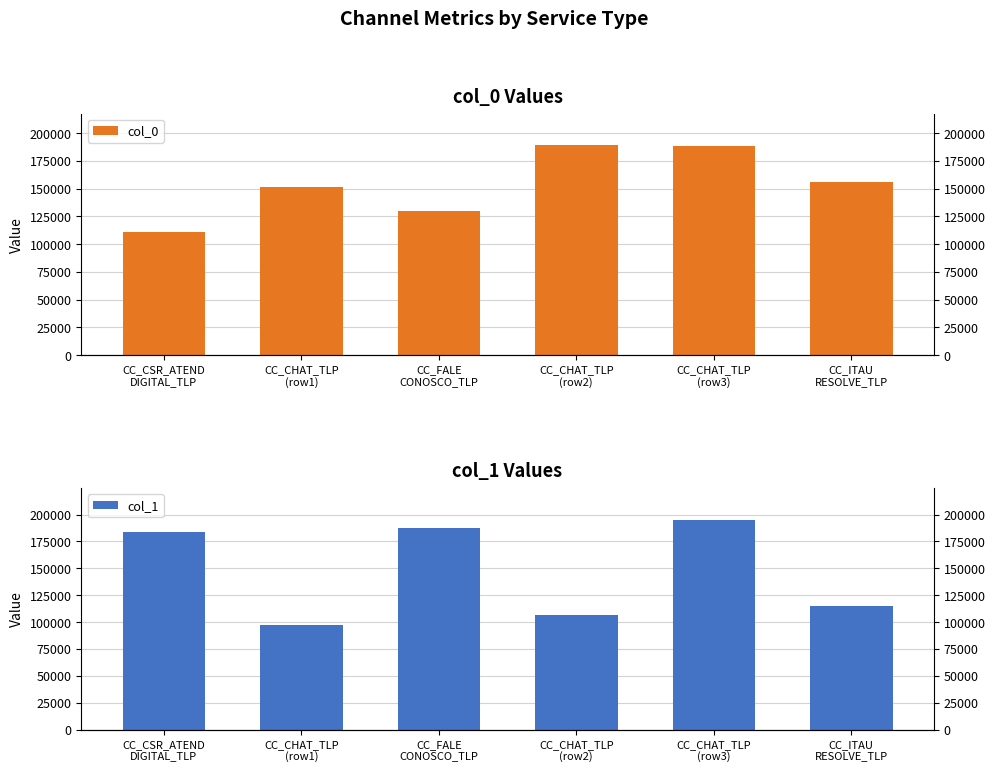

How many groups of bars are there?

6